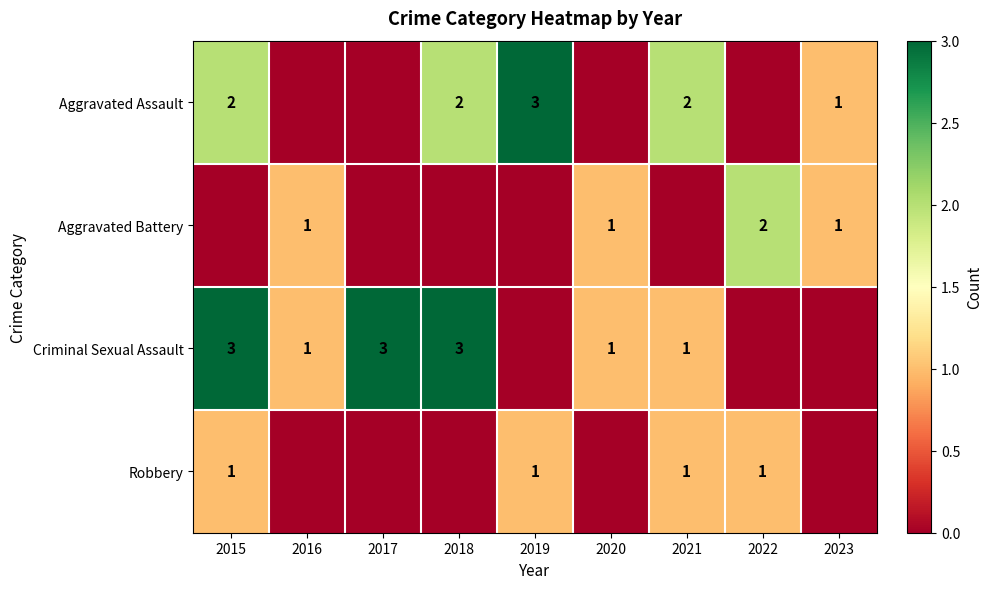

True or false: Criminal Sexual Assault has a value of 1 at 2020.

True